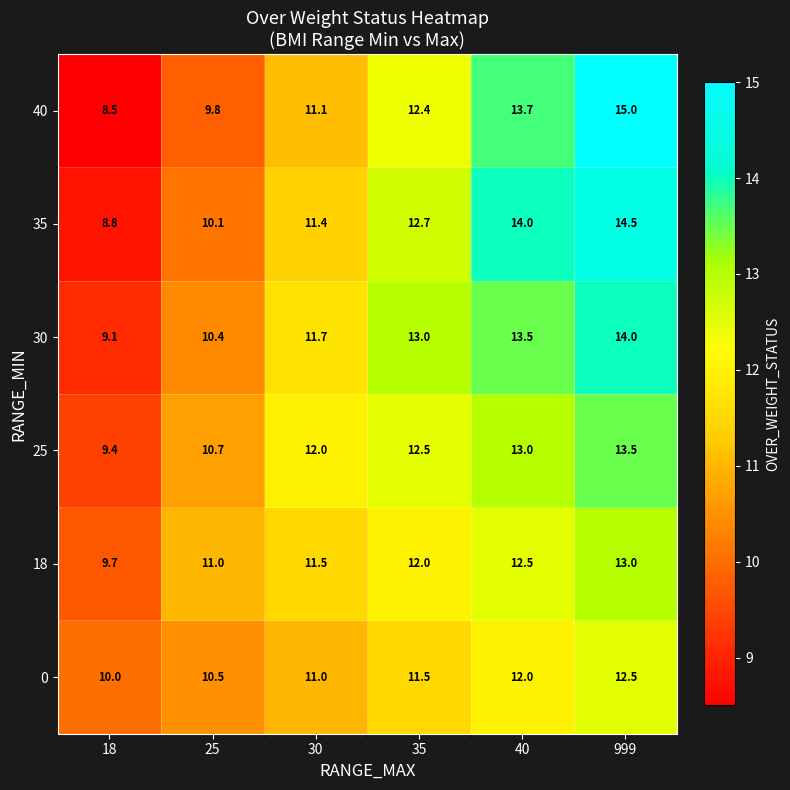

At which label does 35 reach its peak?

999